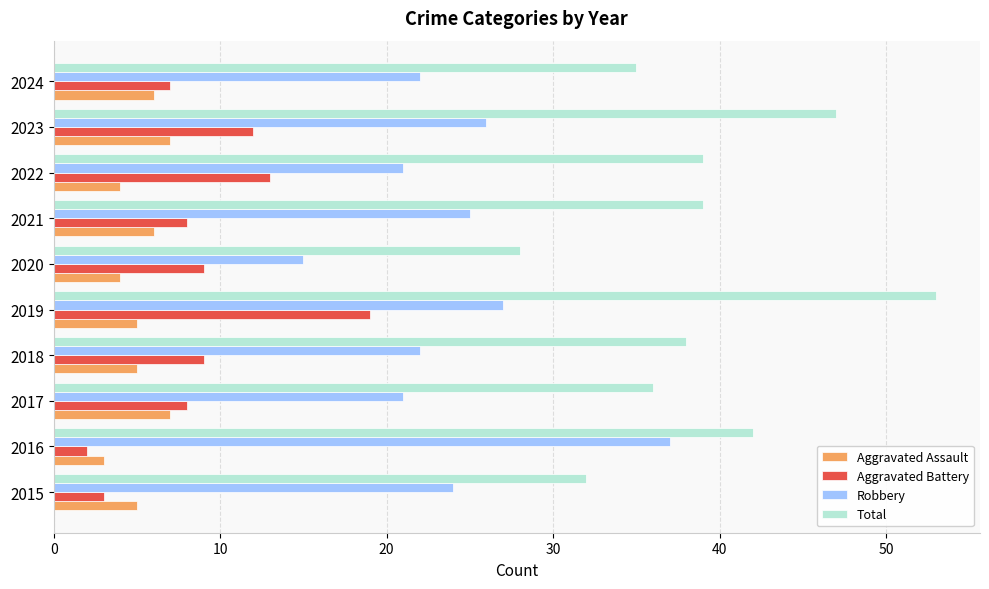

How many series are shown in this chart?

4